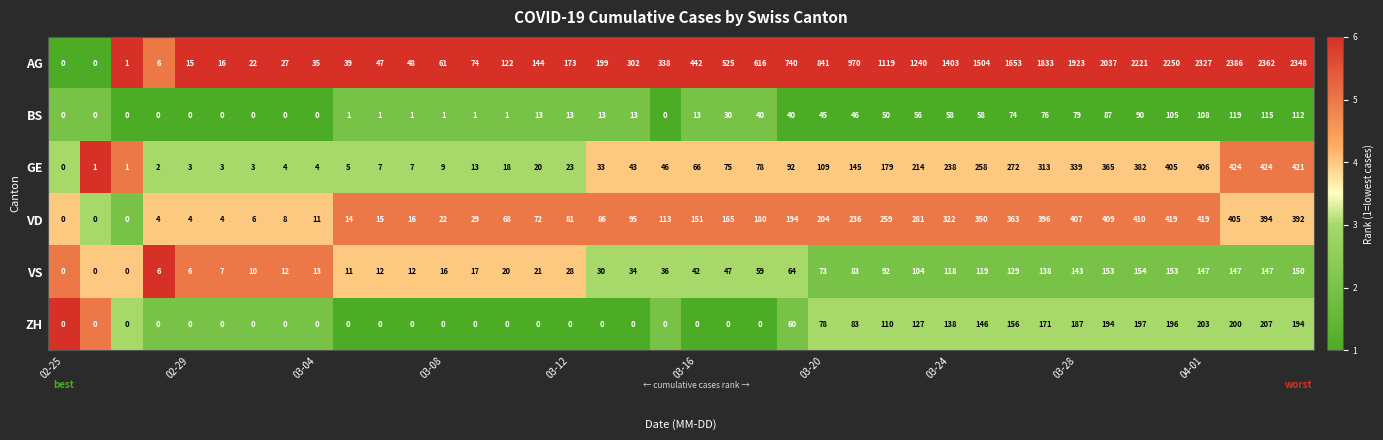

What is the smallest value displayed?

0